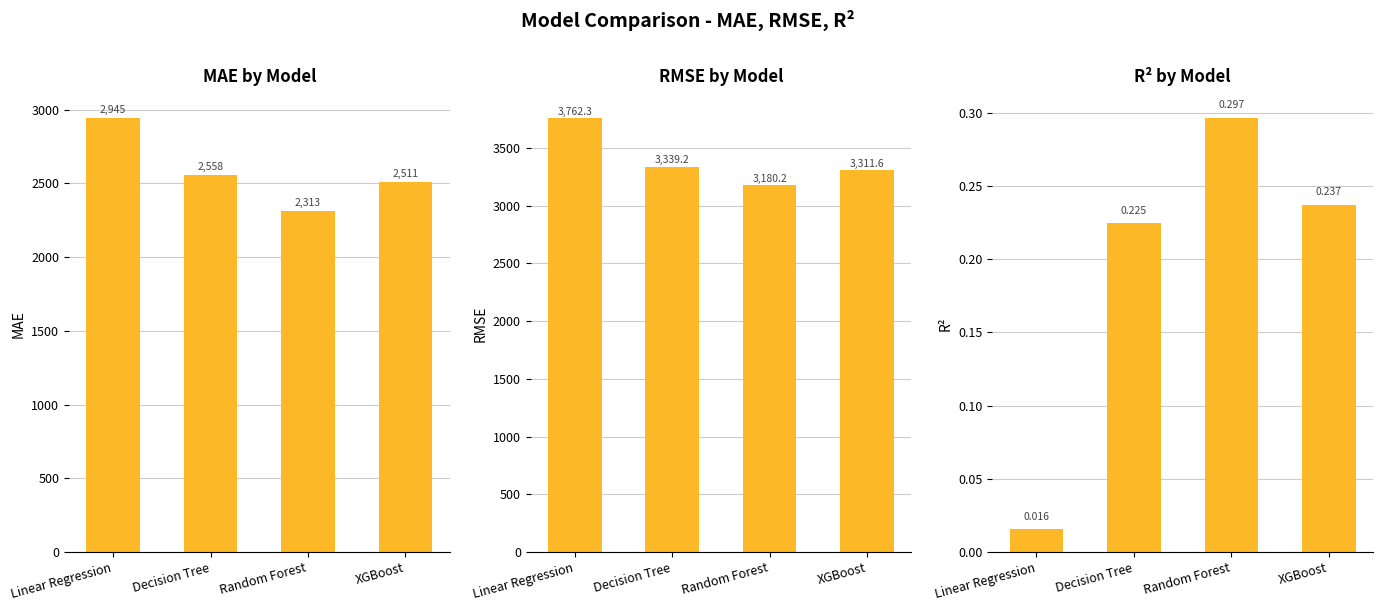

Which has a higher value, Random Forest or Linear Regression?

Linear Regression